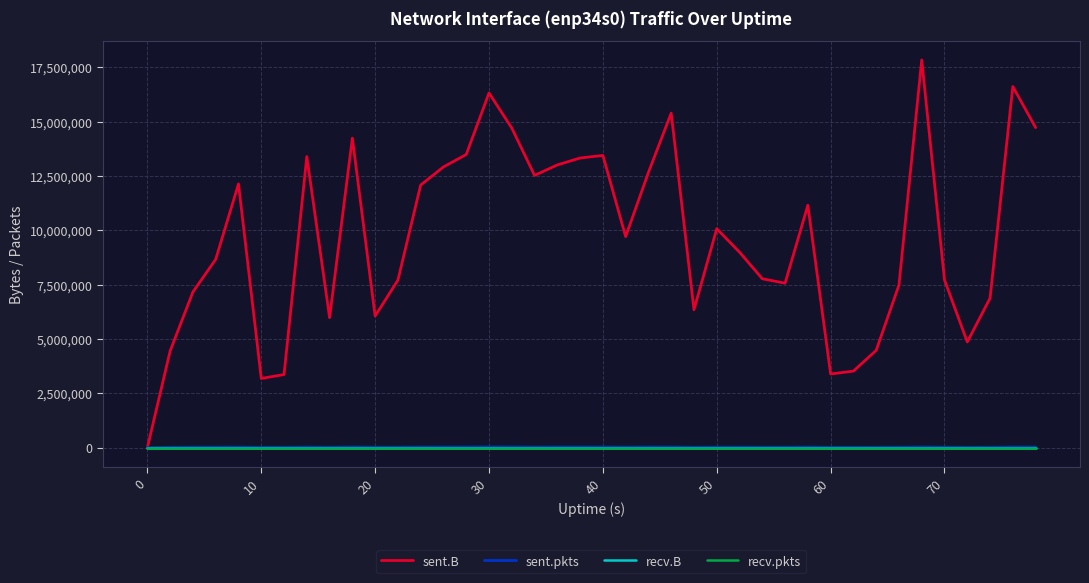

True or false: recv.pkts and recv.B cross at least once.

False